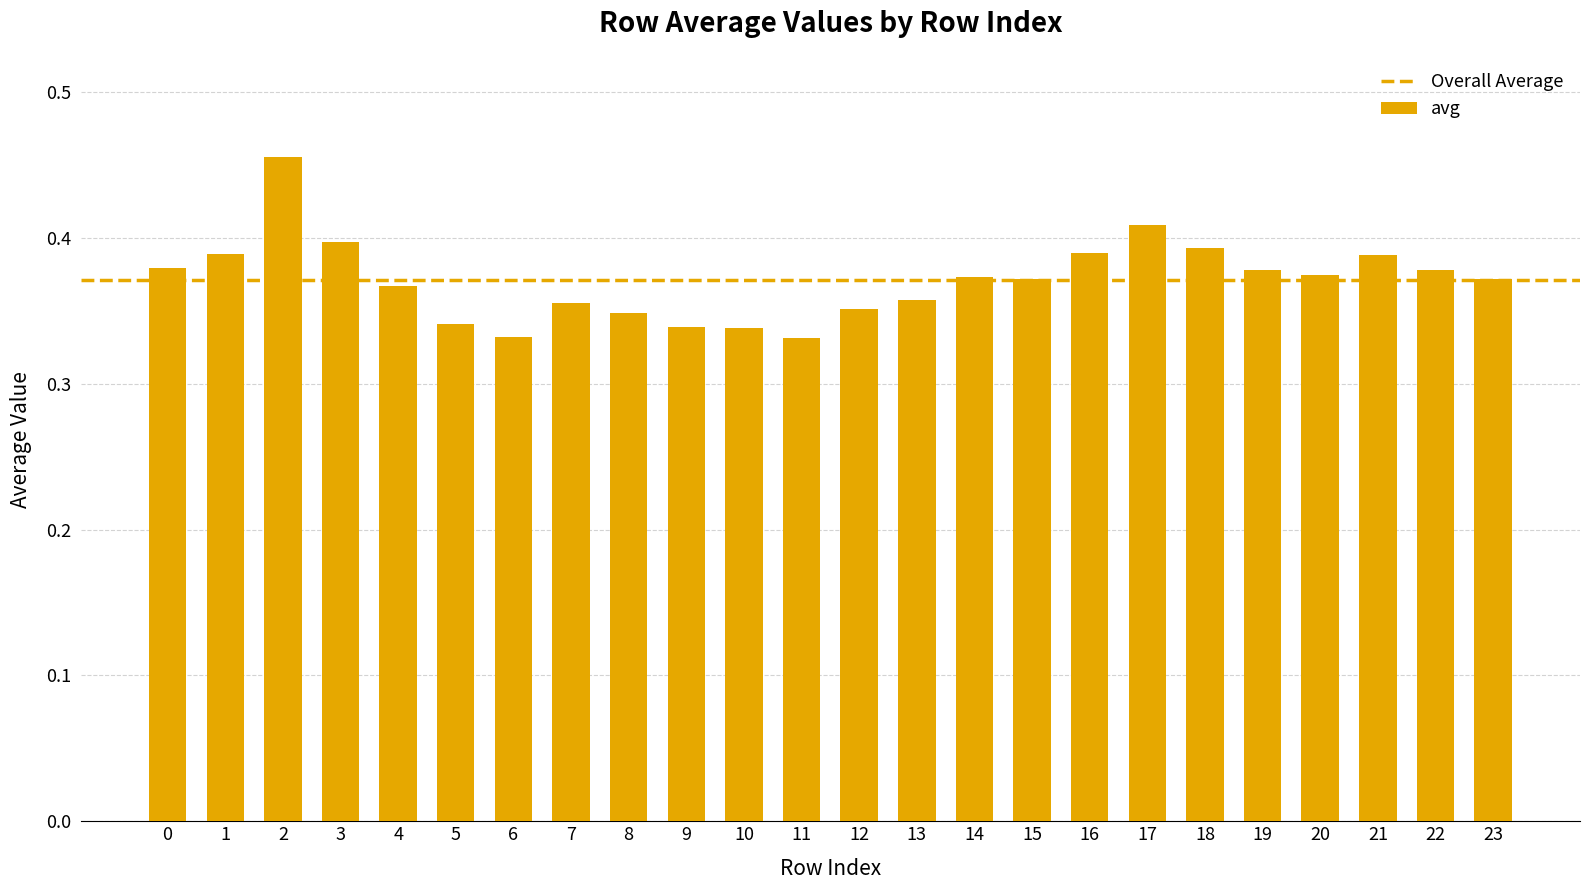

What is the sum of all values?

8.9